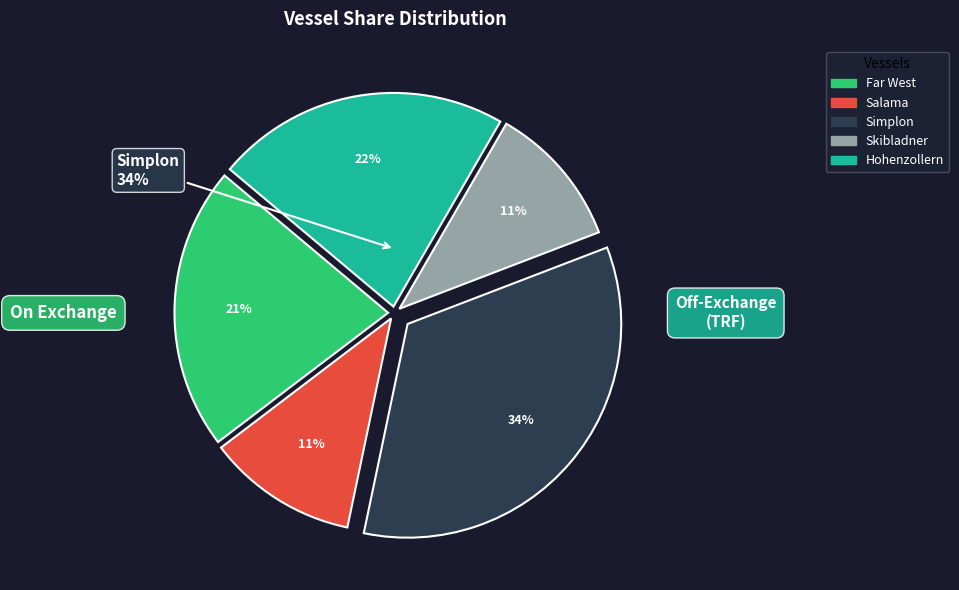

Does any single category account for the majority?

No